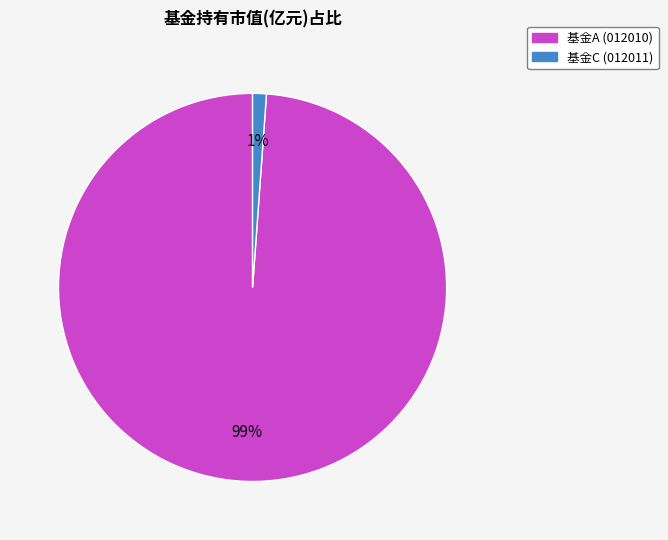

Which category has the smallest portion of the pie?

基金C (012011)